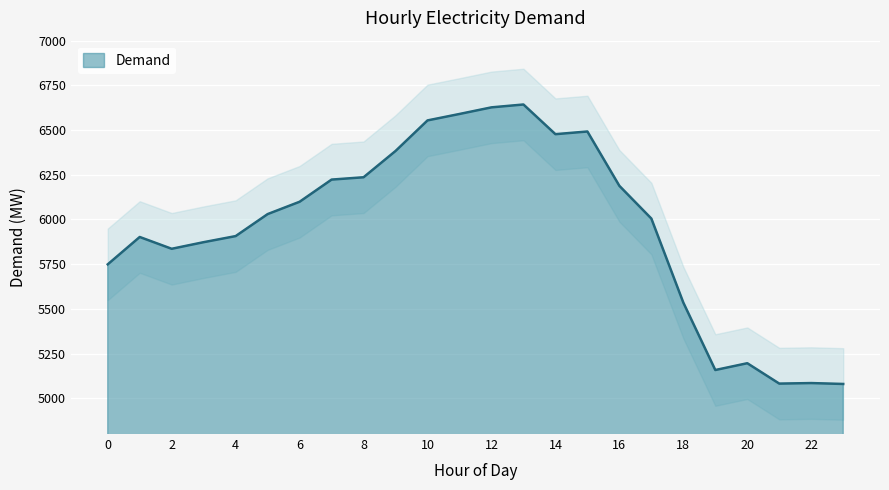

At which label does the data first exceed 6030?

6